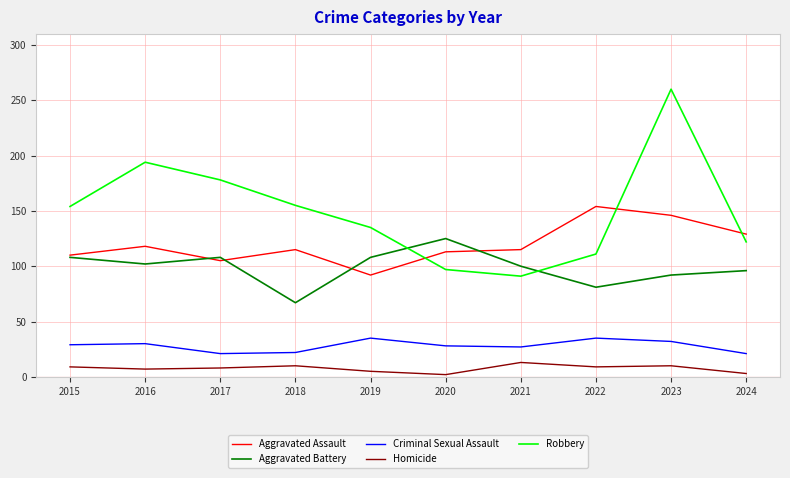

At which category is the sum across all series the highest?

2023